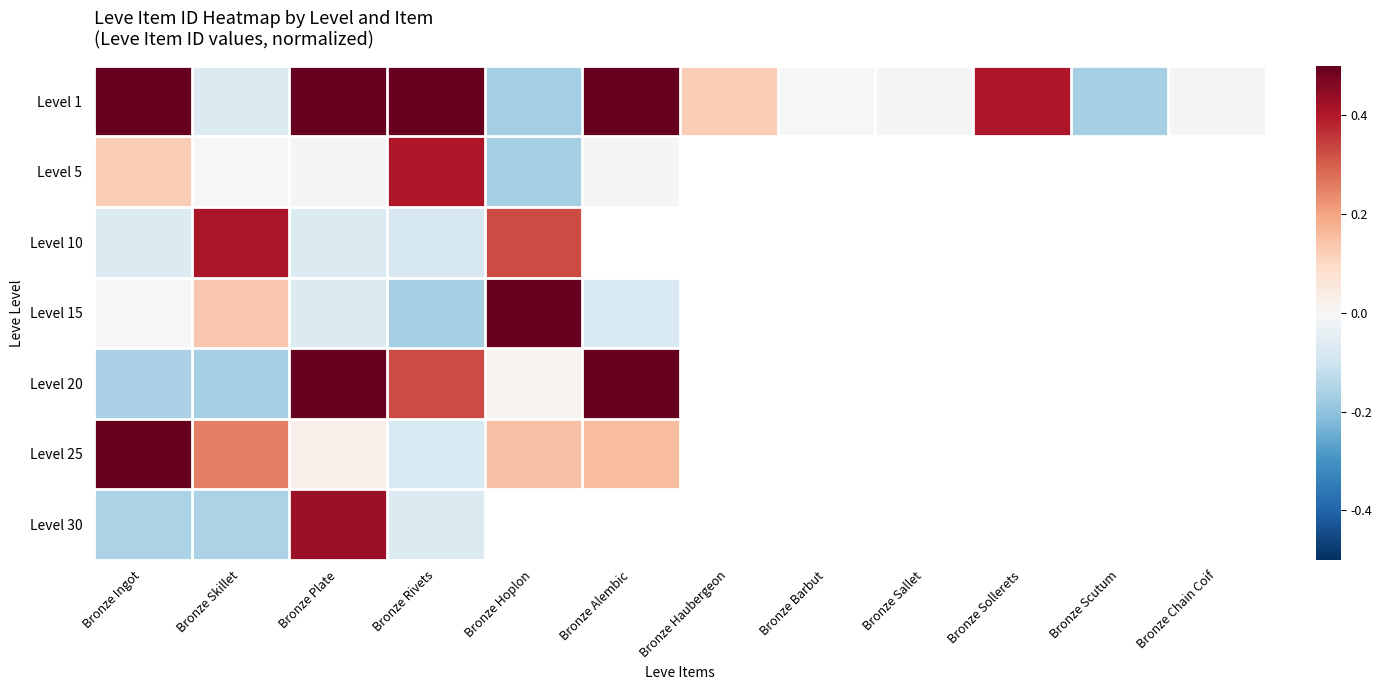

What is the minimum value shown in the chart?

-0.2